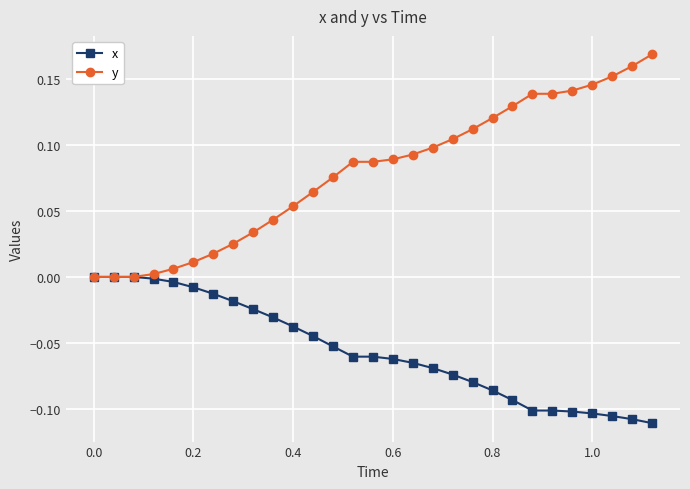

Which series has the largest total across all categories?

y